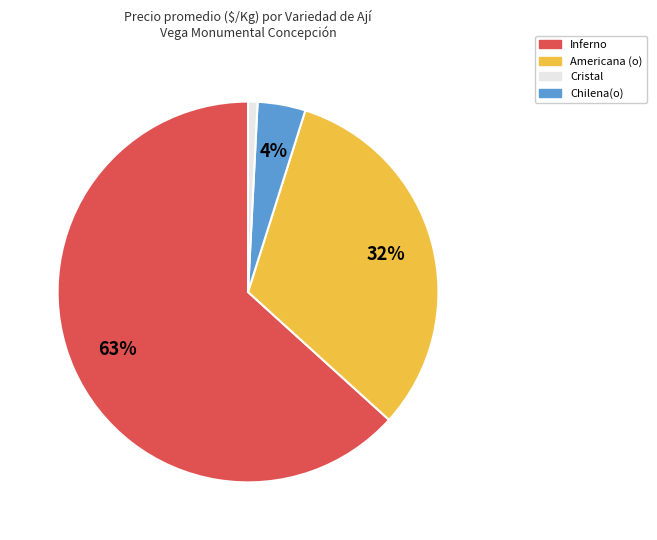

To the nearest percent, what is the difference between the largest and smallest slice percentages?

62%